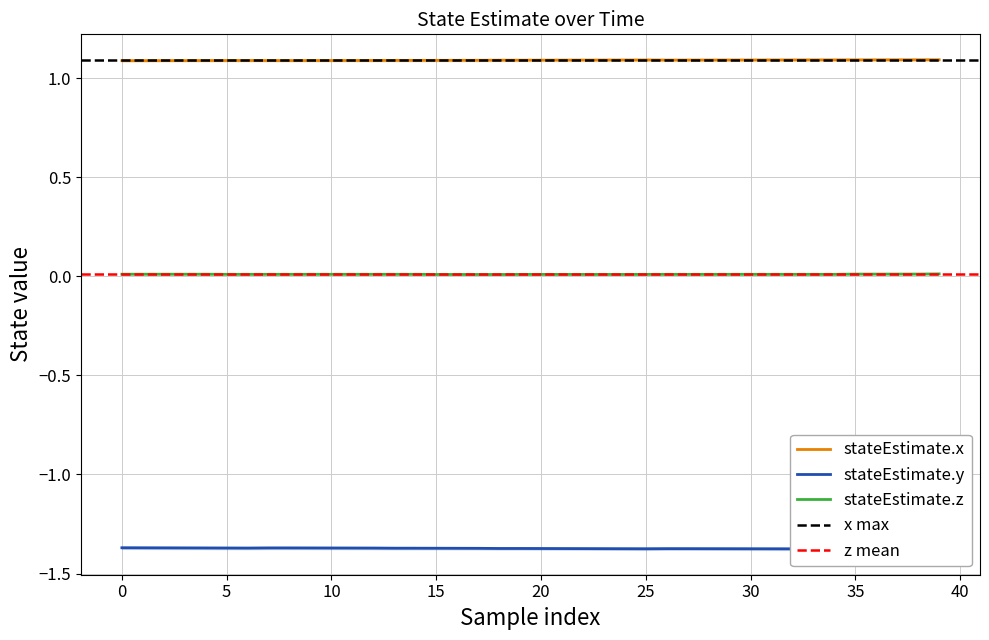

List the series in order of their overall mean, lowest first.

stateEstimate.y, stateEstimate.z, stateEstimate.x